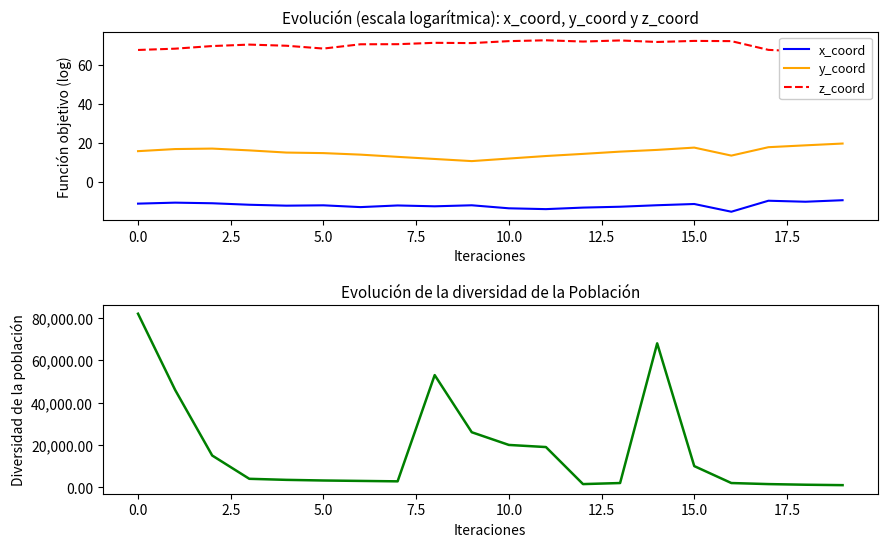

Reading left to right, list all the values displayed in this chart.

x_coord: -11.1	-10.6	-10.9	-11.7	-12.2	-12.0	-12.9	-12.1	-12.5	-12.0	-13.5	-13.9	-13.2	-12.7	-12.0	-11.3	-15.3	-9.7	-10.2	-9.4
y_coord: 15.7	16.8	17.0	16.1	15.0	14.7	13.9	12.8	11.7	10.6	11.9	13.2	14.3	15.5	16.4	17.5	13.4	17.8	18.7	19.6
z_coord: 67.5	68.2	69.5	70.3	69.7	68.2	70.4	70.5	71.2	71.0	72.0	72.5	71.8	72.4	71.6	72.2	72.0	67.6	66.7	66.1
Diversidad: 82000.0	46000.0	15000.0	4000.0	3500.0	3200.0	3000.0	2800.0	53000.0	26000.0	20000.0	19000.0	1500.0	2000.0	68000.0	10000.0	2000.0	1500.0	1200.0	1000.0